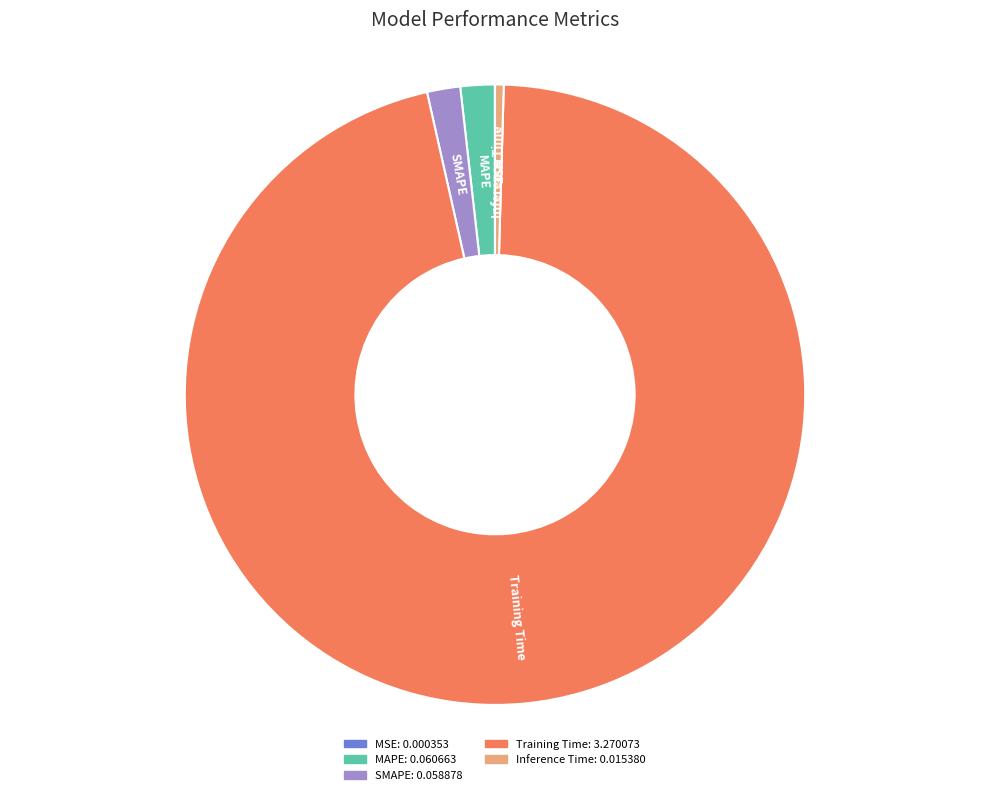

Combined, do SMAPE and Training Time account for over 50%?

Yes